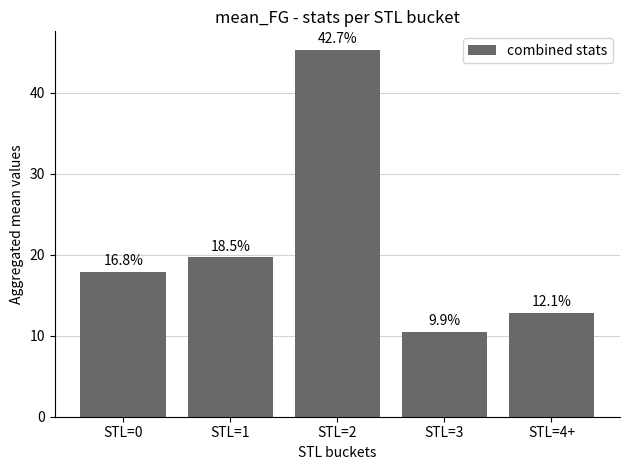

Rank the categories by value from highest to lowest.

STL=2, STL=1, STL=0, STL=4+, STL=3